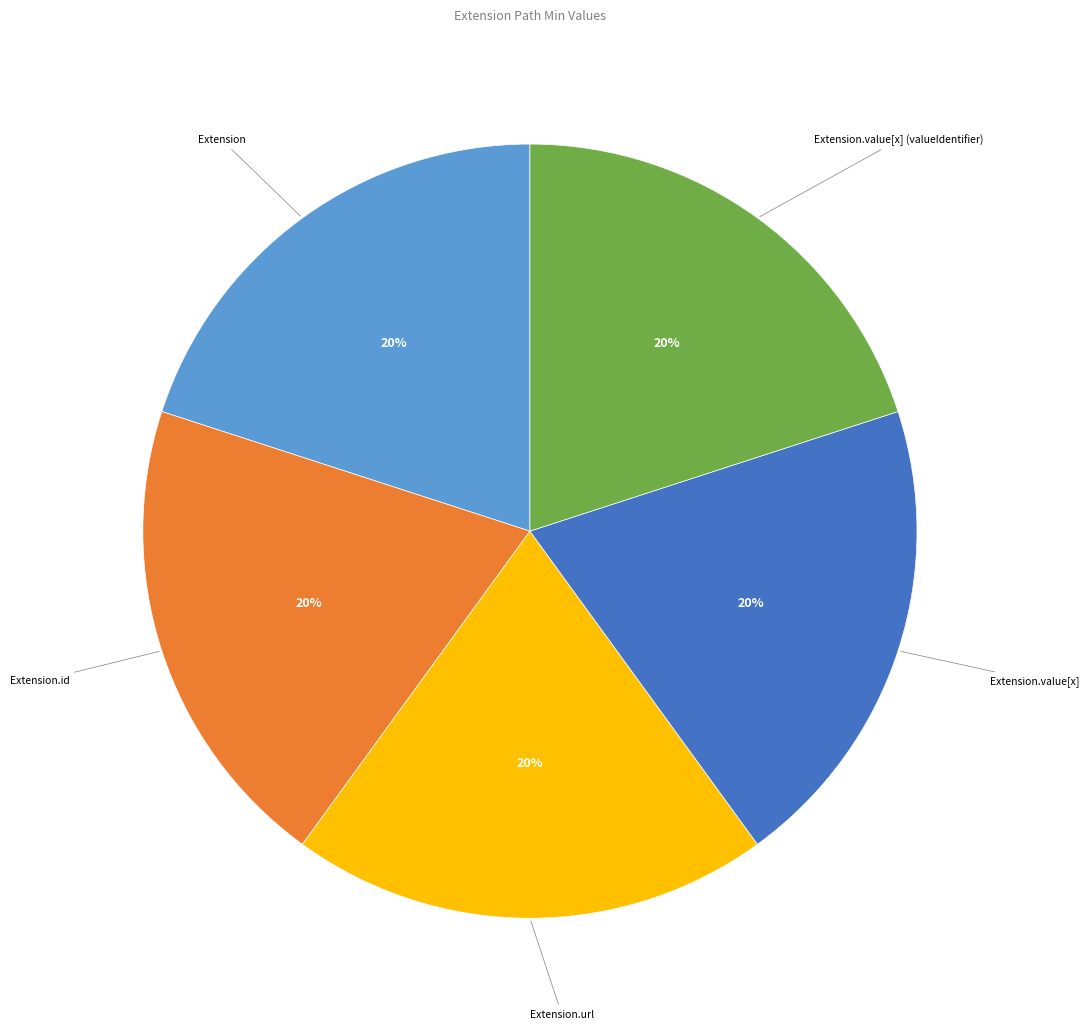

How many slices are in this pie chart?

5